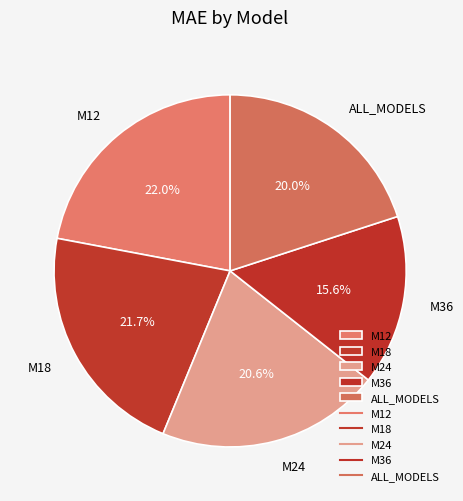

Approximately how many times larger is the value at M12 compared to ALL_MODELS?

1.1